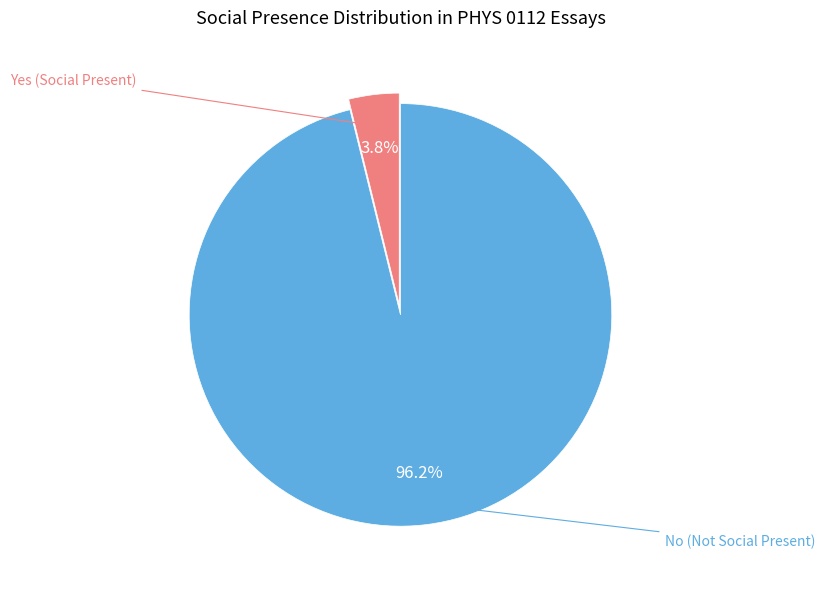

Is there a majority slice in this chart?

Yes